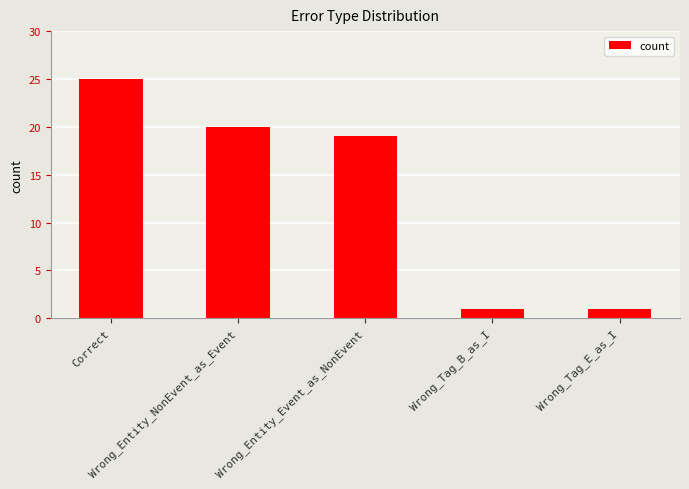

Where is the data nearest to the value 13?

Wrong_Entity_Event_as_NonEvent